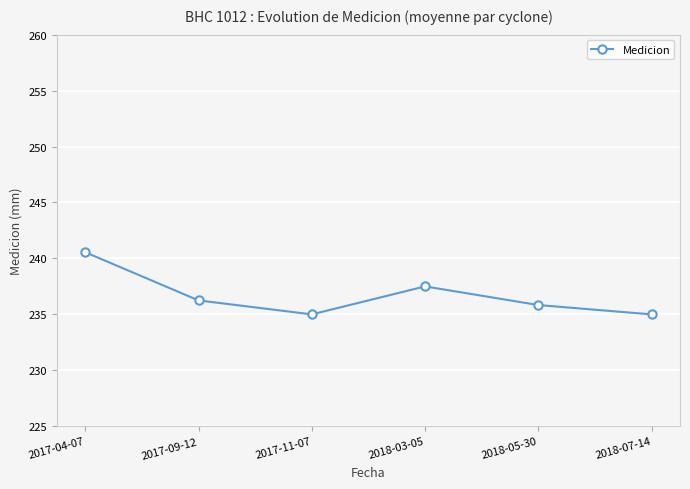

What position from the left is 2017-11-07?

3